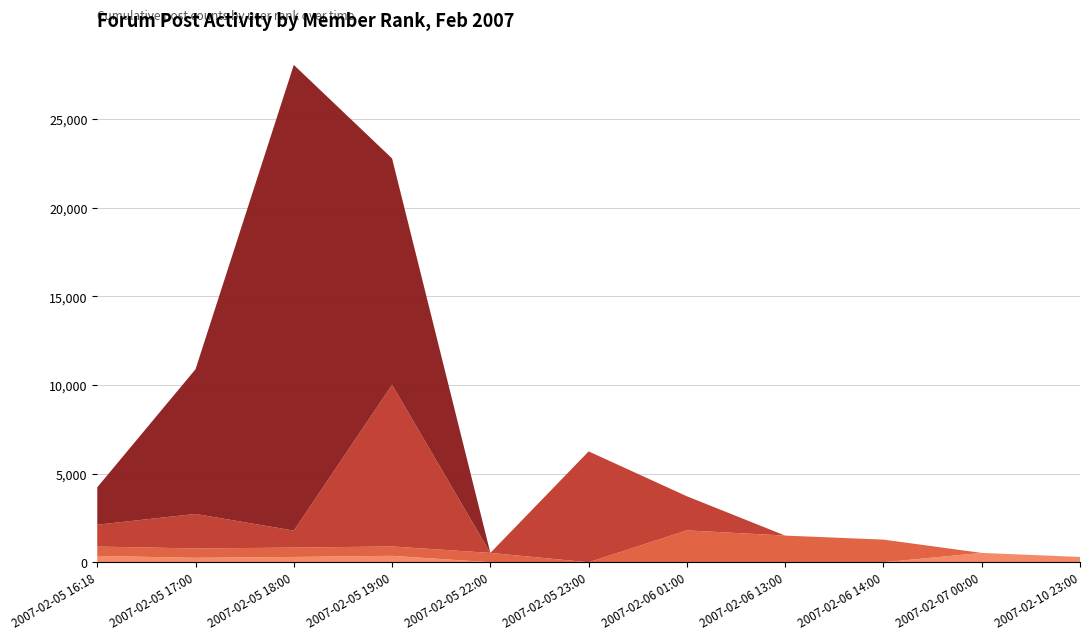

Reading right to left, extract all data points from this chart.

Guest (0 posts): 0	0	0	0	0	0	0	0	0	0	0
New Members (1-500 posts): 300	528	0	0	0	0	0	364	300	252	357
Regular (501-2000 posts): 0	0	1278	1505	1800	0	528	528	528	528	528
Active (2001-8000 posts): 0	0	0	0	1923	6254	0	9122	959	1947	1234
Veteran (8001+ posts): 0	0	0	0	0	0	0	12767	26272	8163	2110